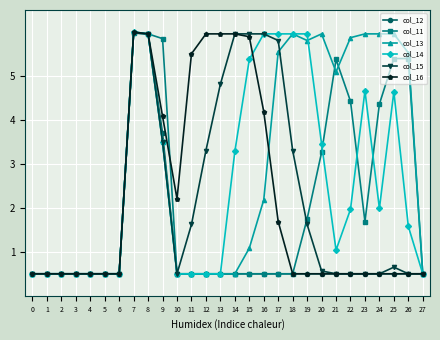

What is the spread (max minus min) of values at 26?

5.0